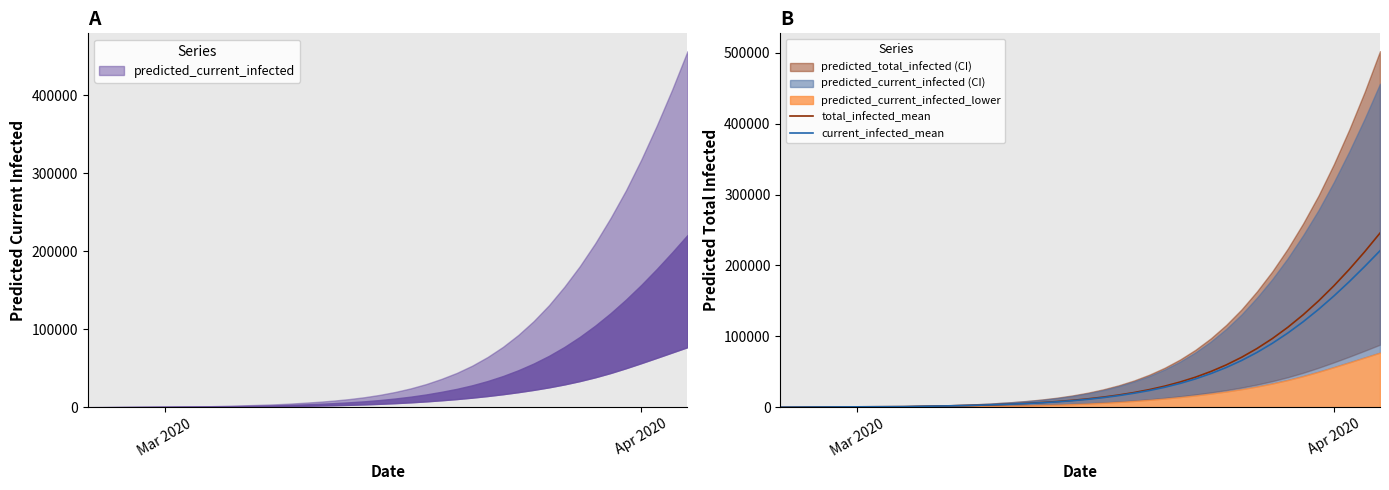

What is the difference between the maximum and minimum values in the total_infected_mean series?

245601